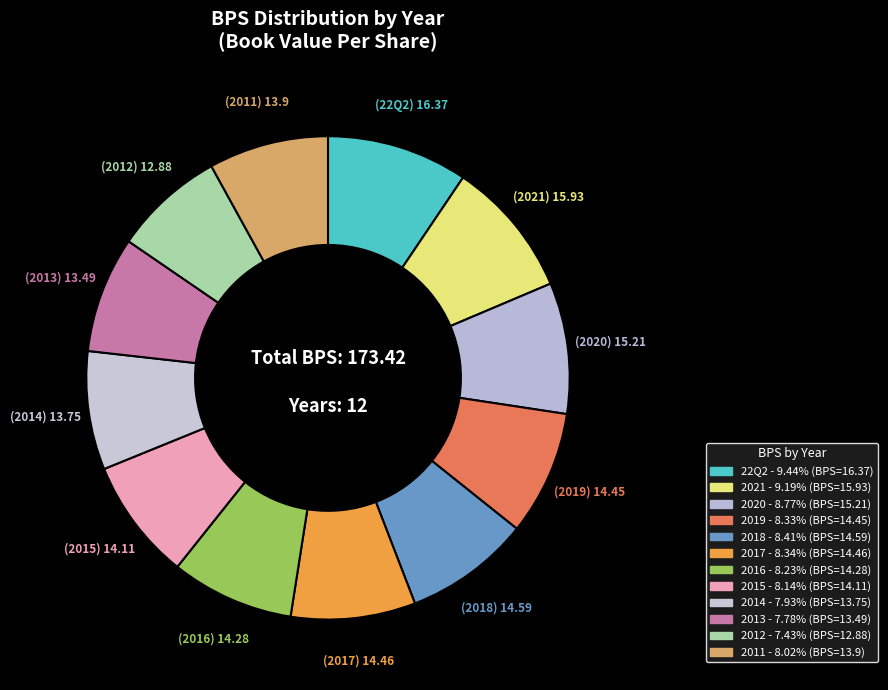

The 2011 slice represents 8% of the pie. True or false?

True